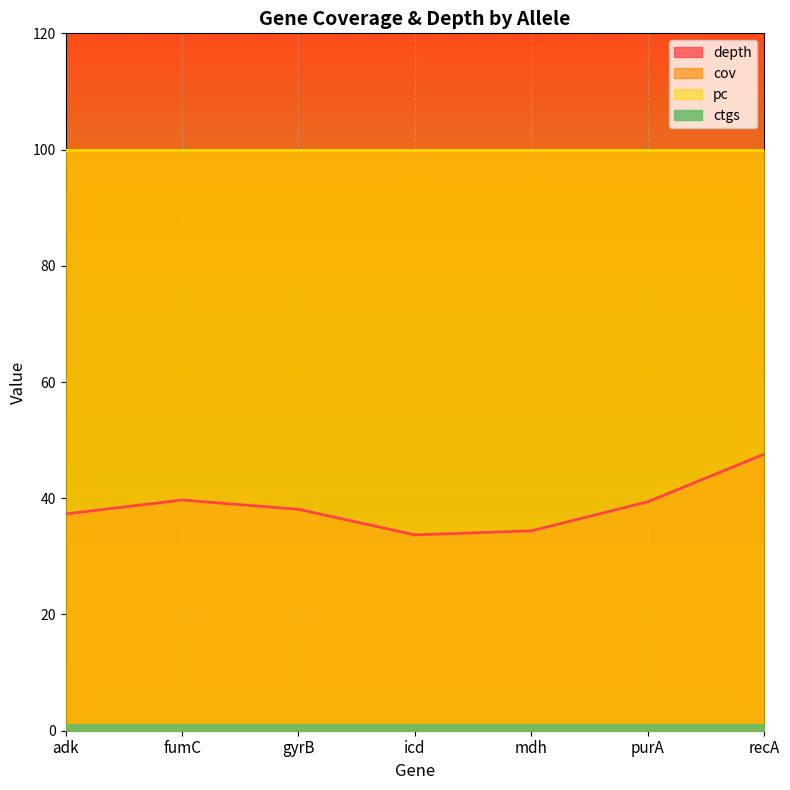

How many interior local valleys does the depth series have?

1